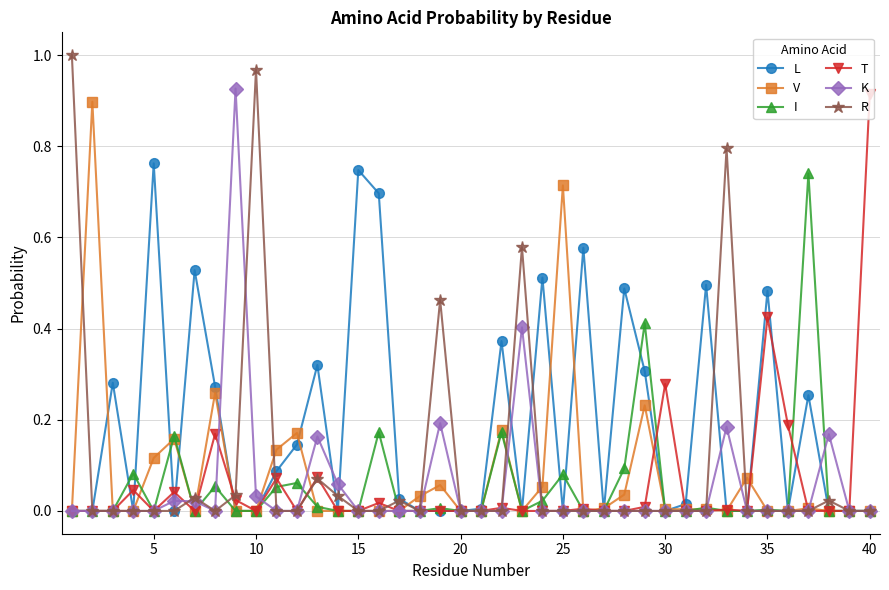

True or false: I has more than 1 interior local peaks.

True